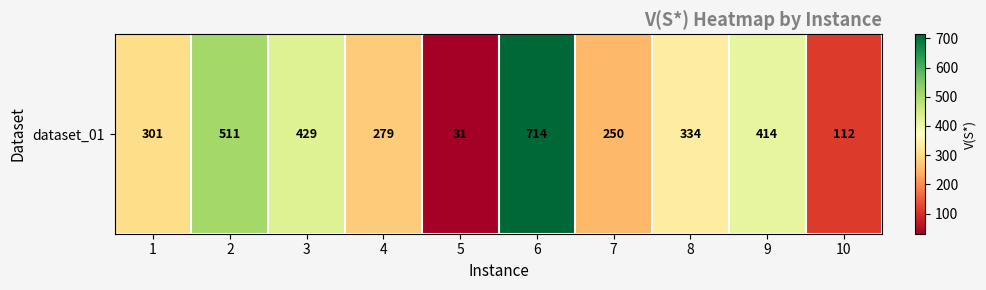

How many series are shown in this chart?

1